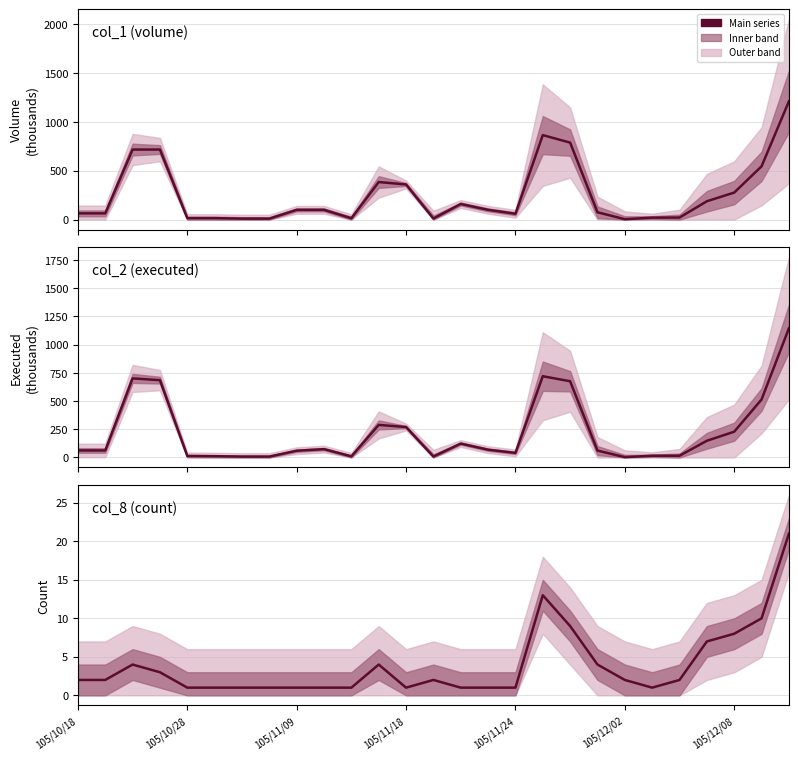

How many interior local peaks does the col_8 (count) series have?

4